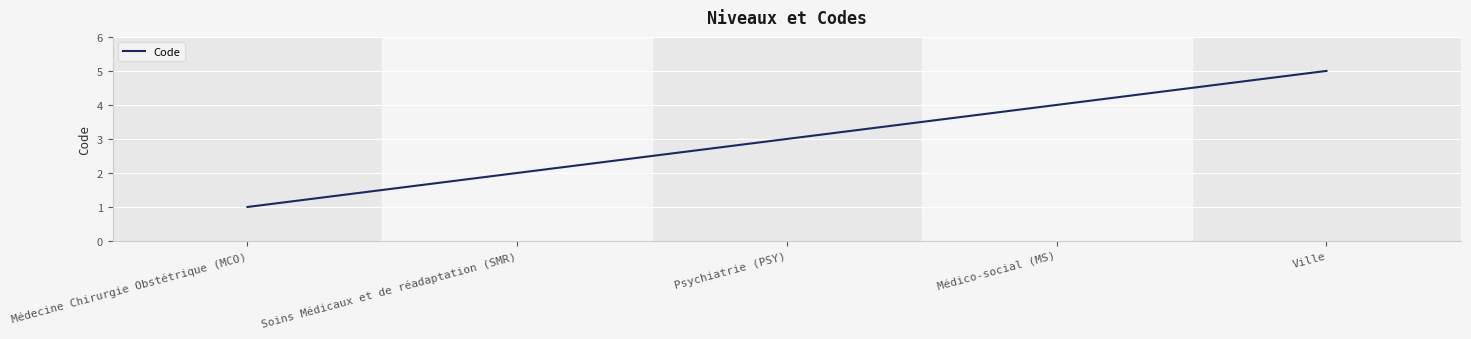

The value at Médico-social (MS) is 4. True or false?

True